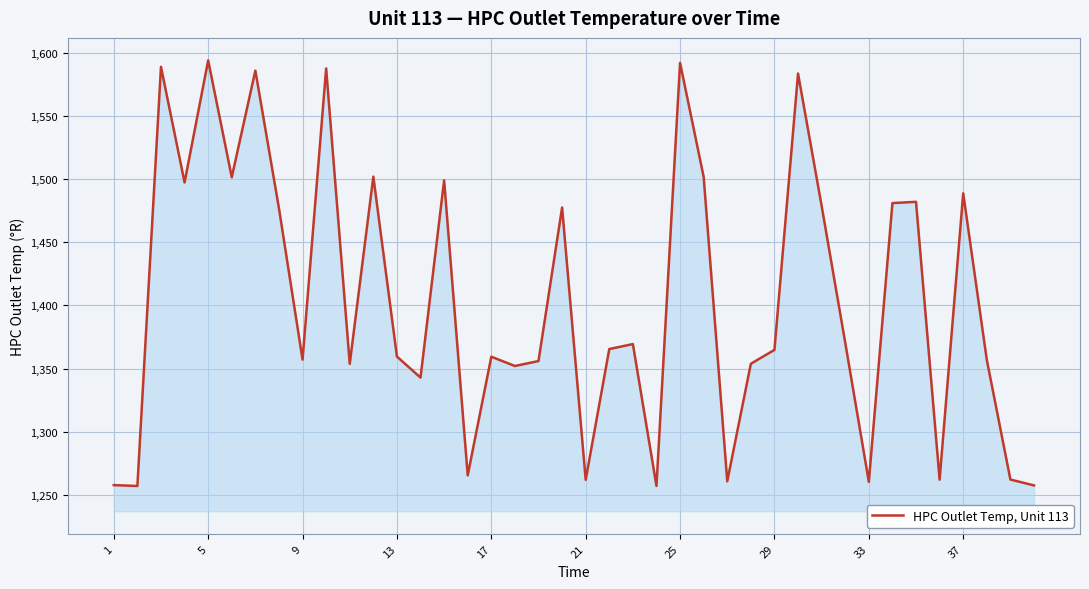

What is the maximum value shown in the chart?

1593.8